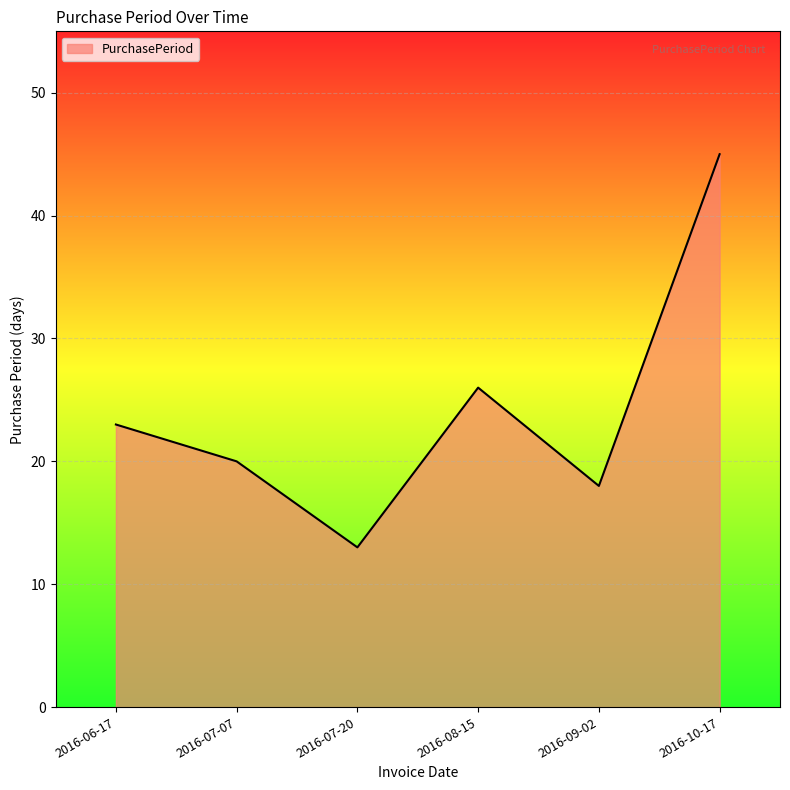

How many distinct data groups are displayed?

1